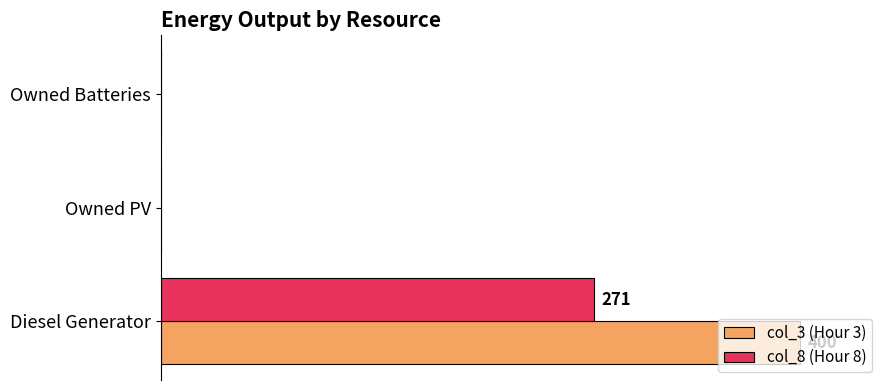

What are all the series names shown in the legend?

col_3 (Hour 3), col_8 (Hour 8)